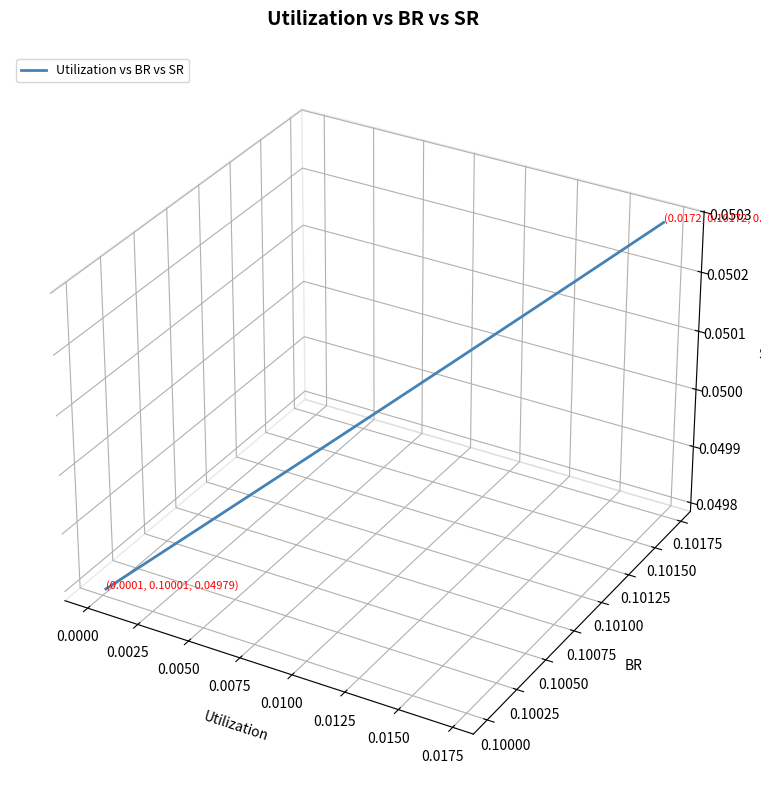

The value at 15 is 0.0. True or false?

False